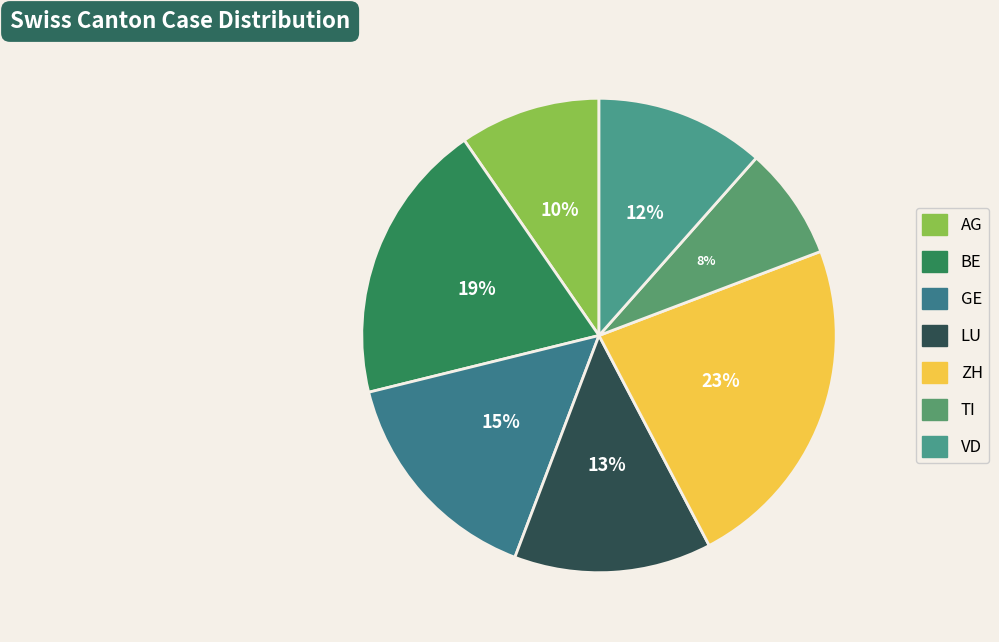

Is it true that VD is 12% of the pie?

True